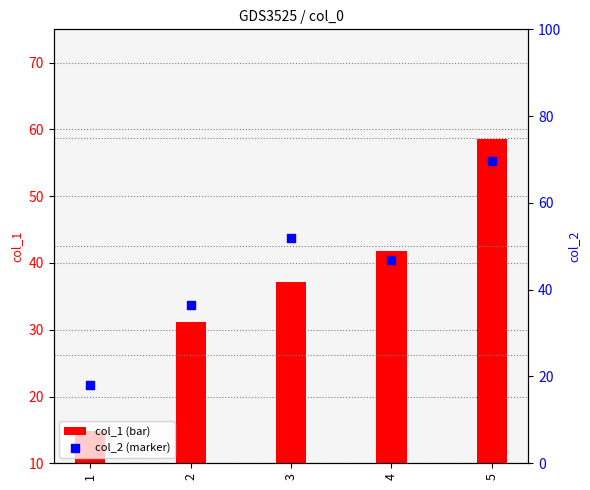

Which series reaches the maximum Y coordinate?

col_2